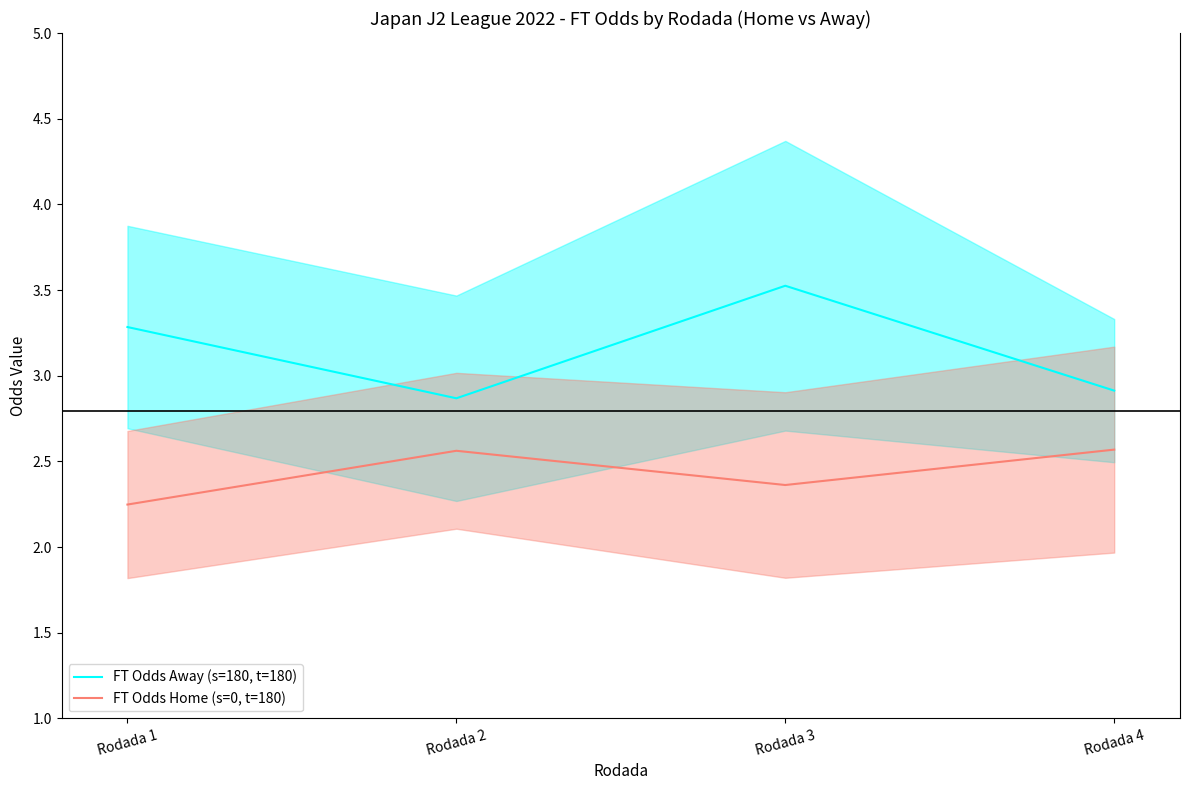

How many distinct data groups are displayed?

2